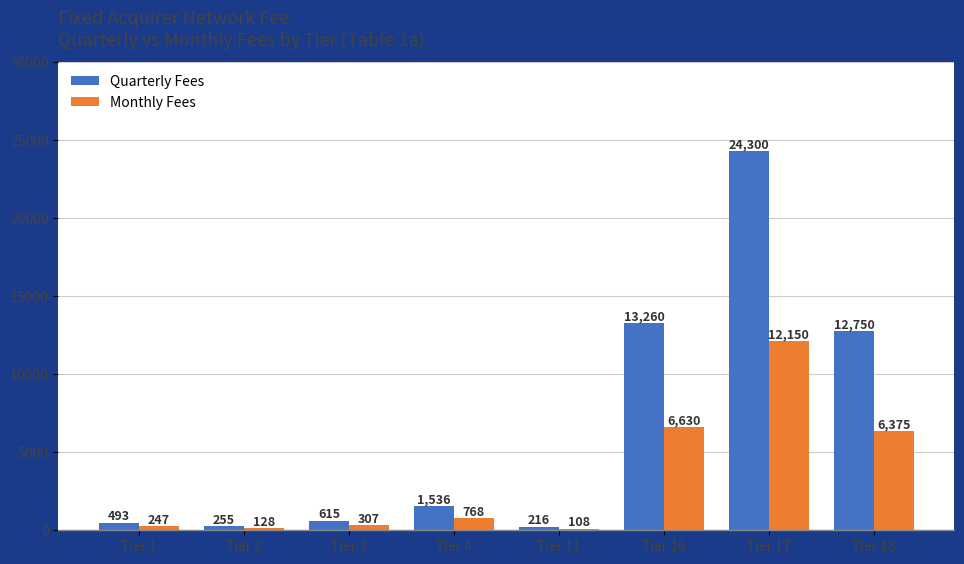

Count the number of data series in this chart.

2